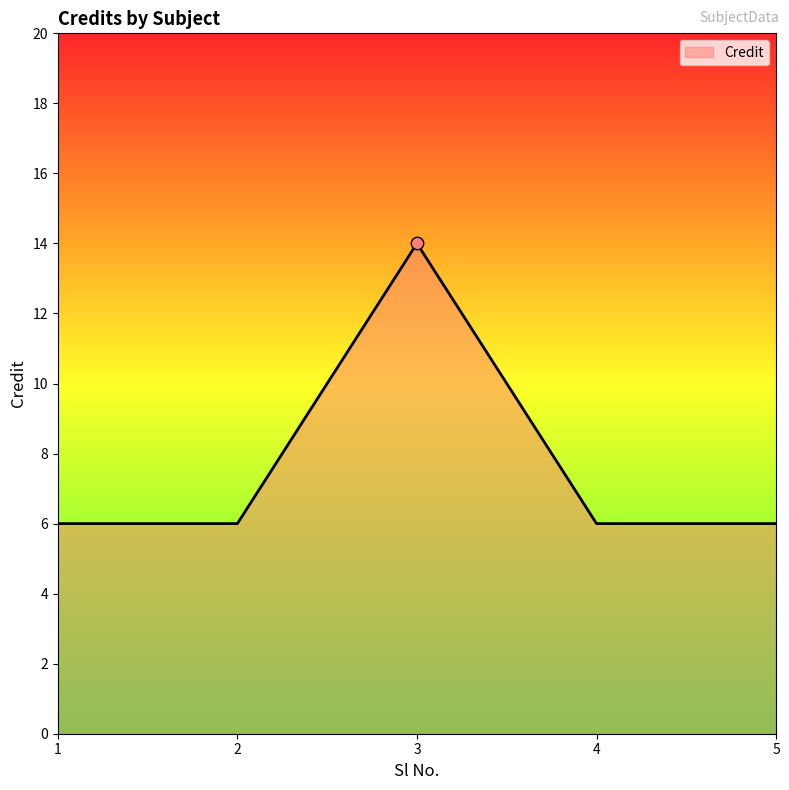

What is the change in value from 3 to 5?

-8